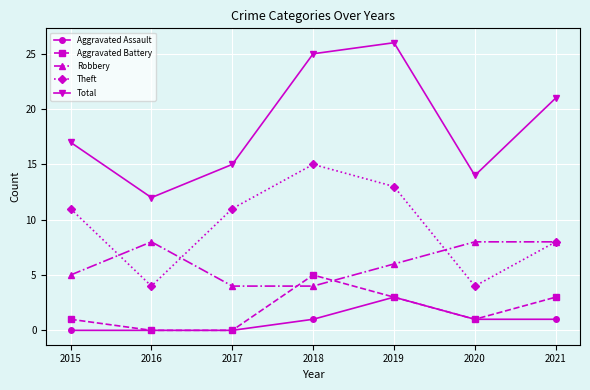

Which series has the largest range (max minus min)?

Total